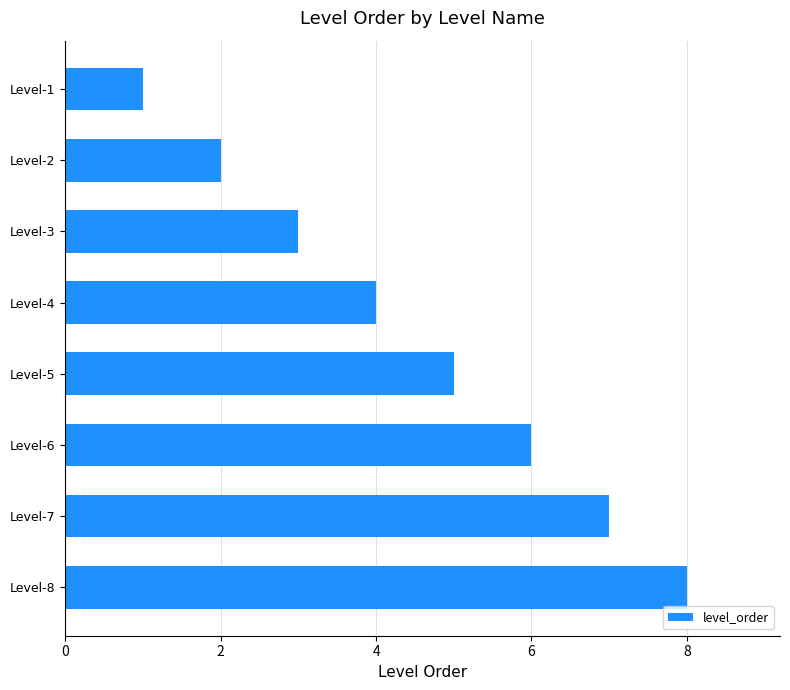

What is the difference between the maximum and minimum values?

7